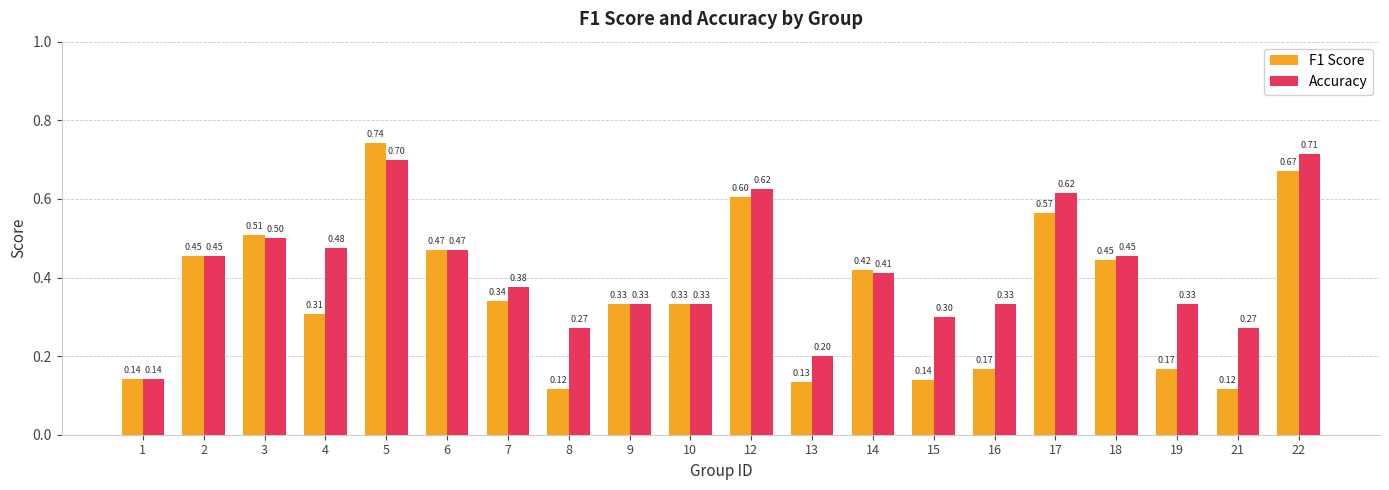

Rank the series by their maximum value, from lowest to highest.

Accuracy, F1 Score